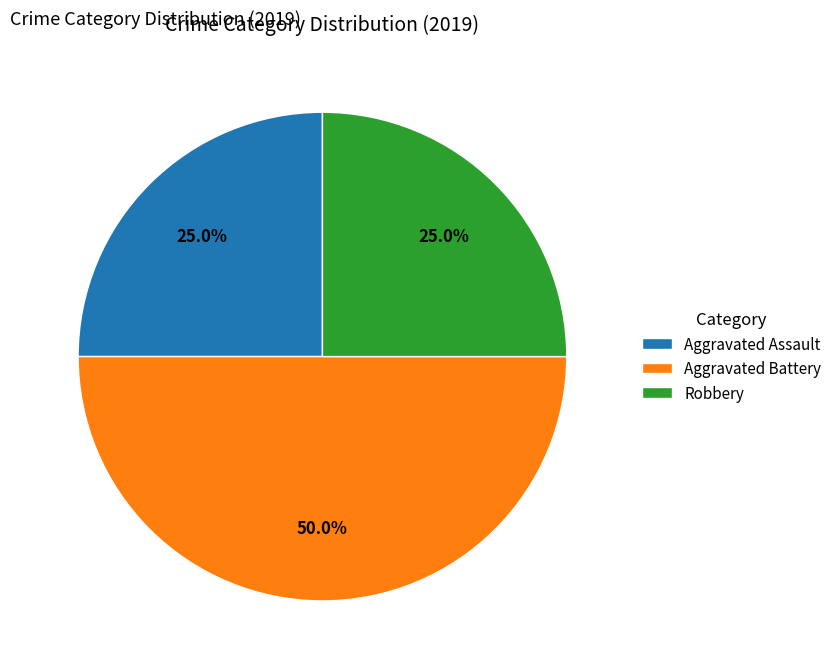

How many segments does this pie chart have?

3